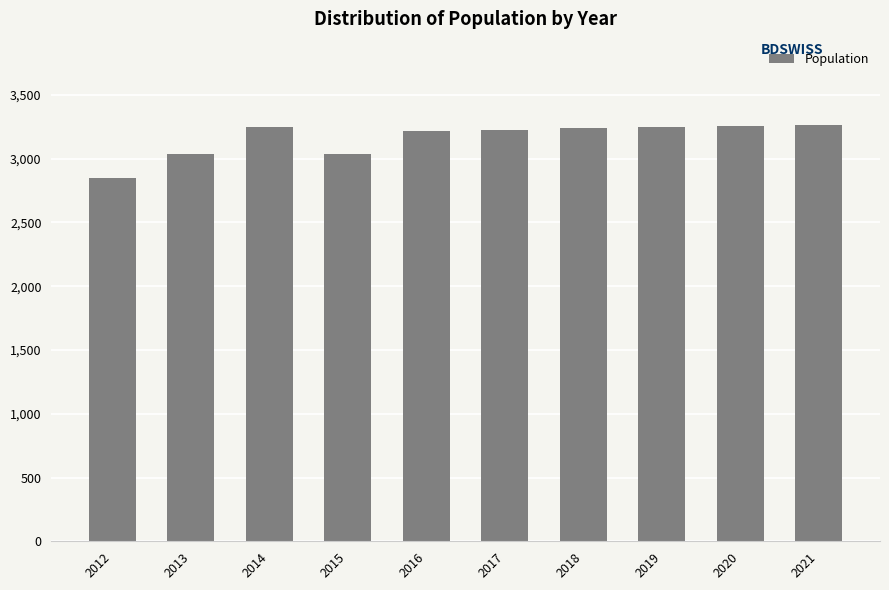

What is the change in value from 2013 to 2016?

+180